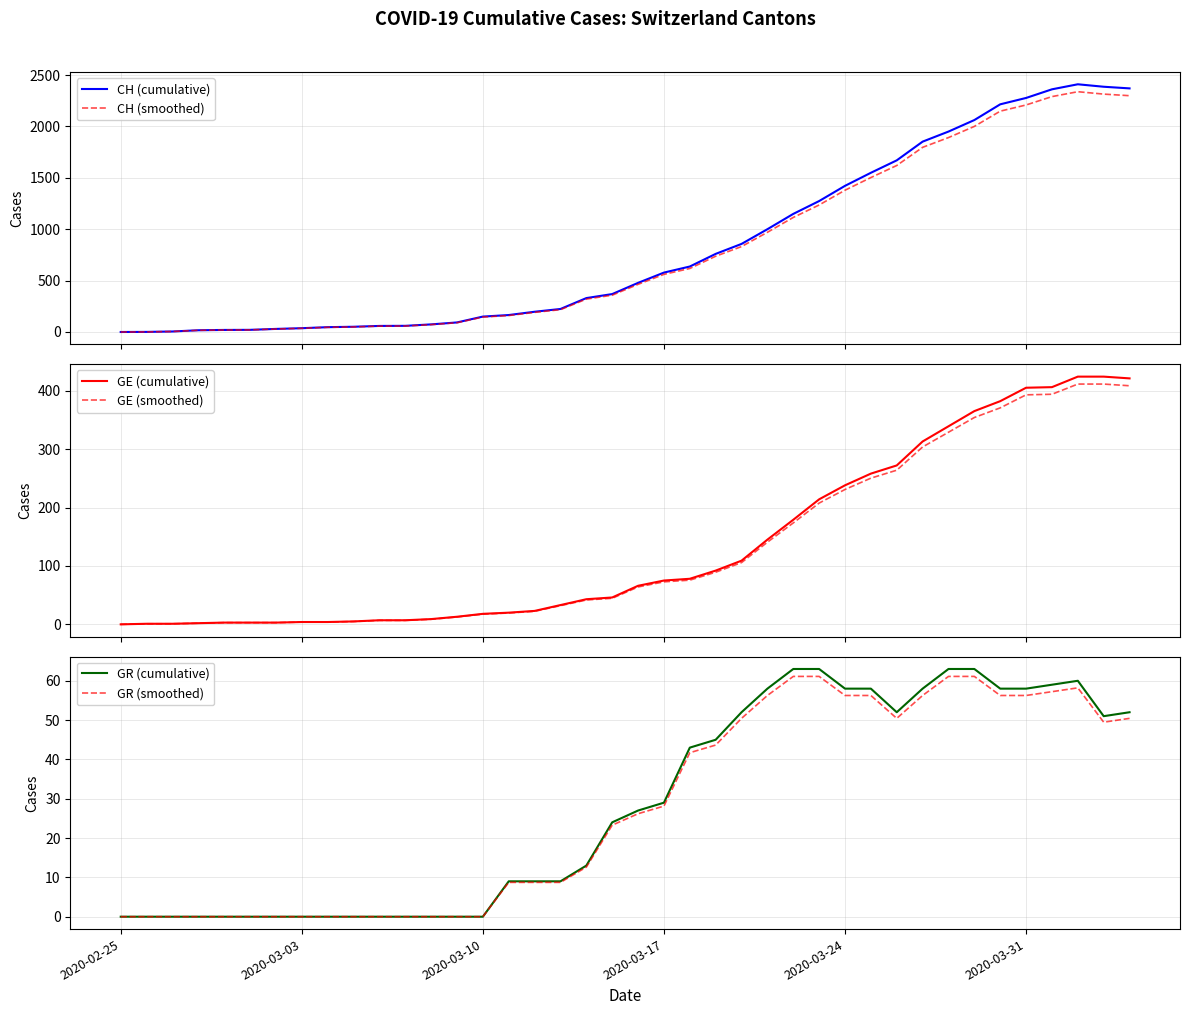

What are all the series names shown in the legend?

CH (cumulative), CH (smoothed), GE (cumulative), GE (smoothed), GR (cumulative), GR (smoothed)